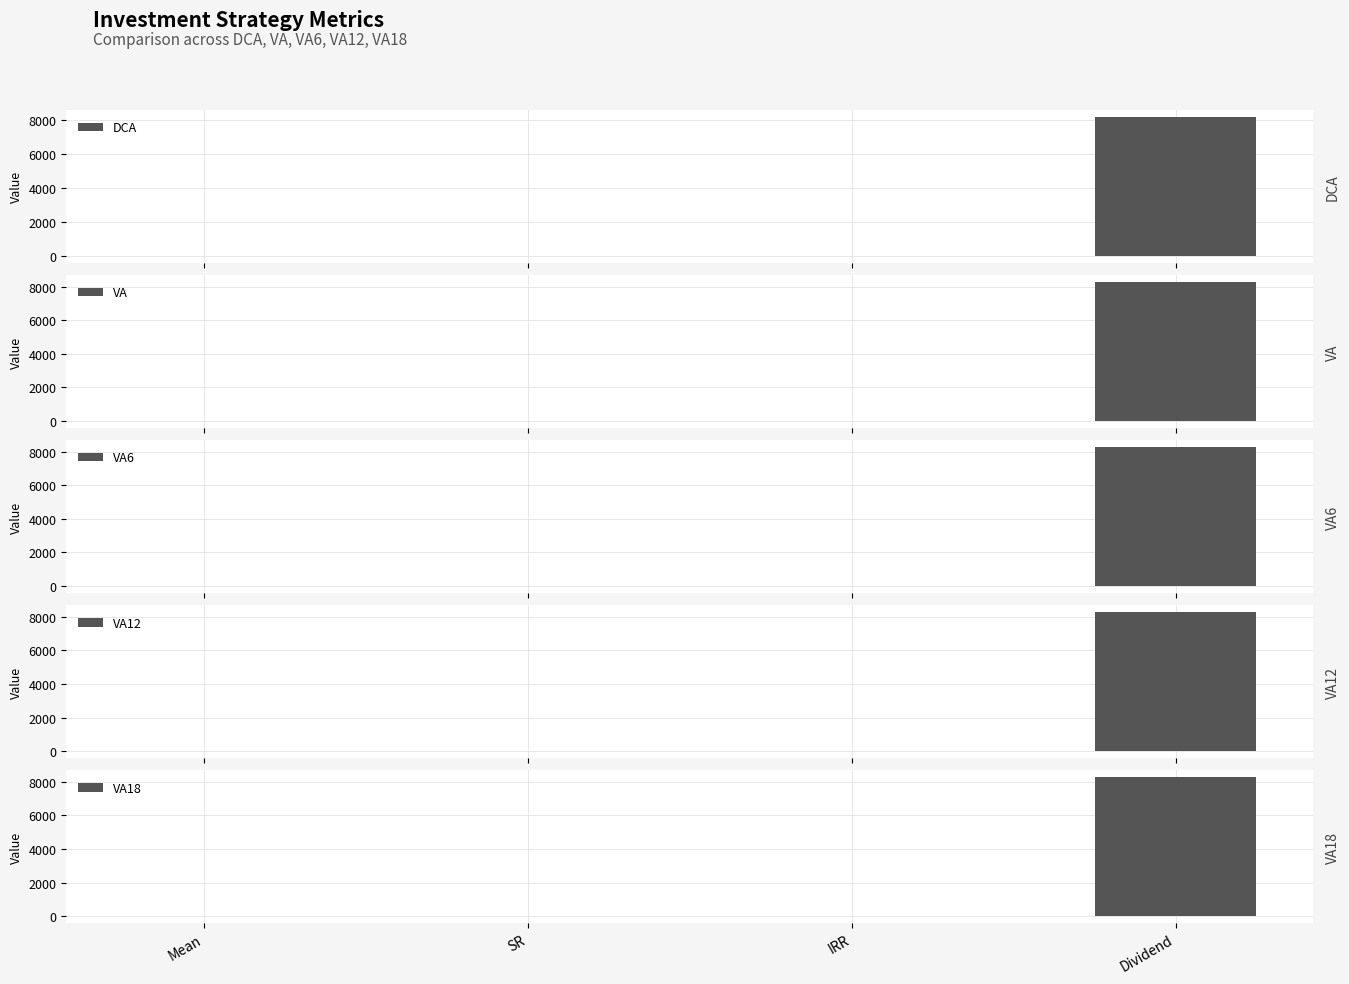

Where is DCA nearest to the value 4083?

IRR